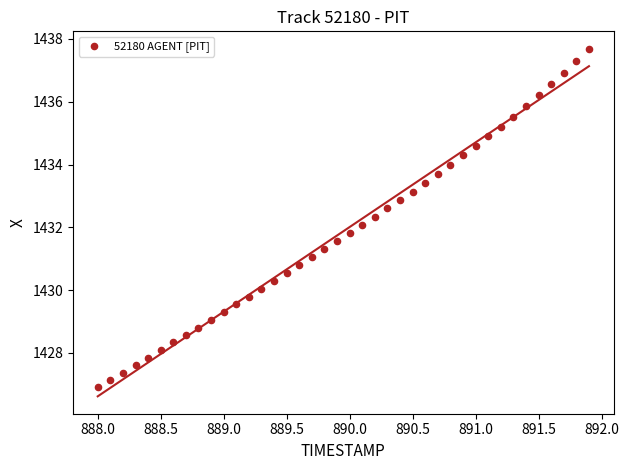

What is the range of X values (max minus min)?

3.9